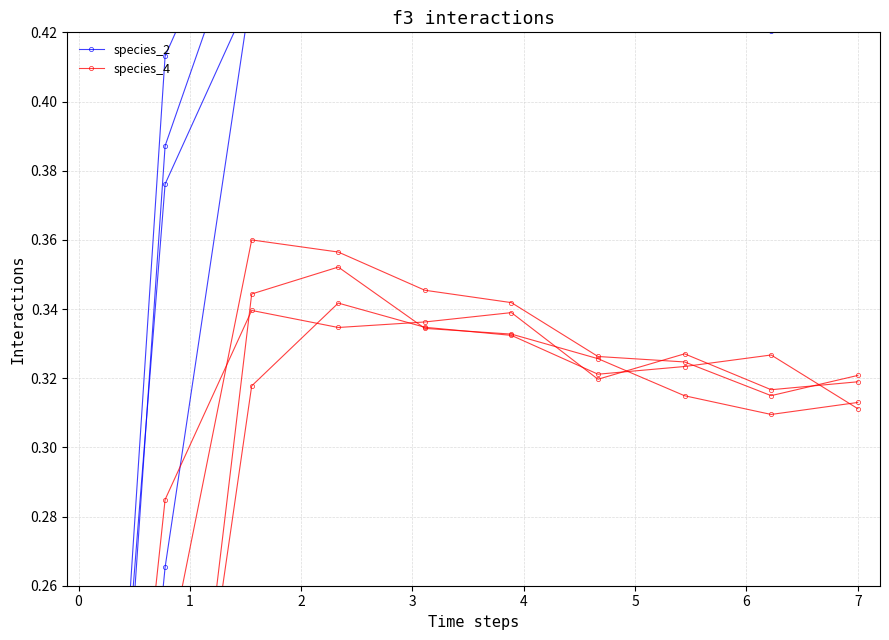

List the series in order of their overall mean, highest first.

species_2, species_4